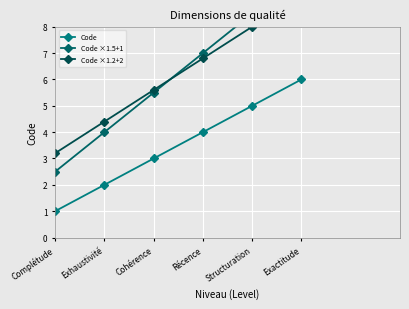

At which category is the sum across all series the highest?

Exactitude